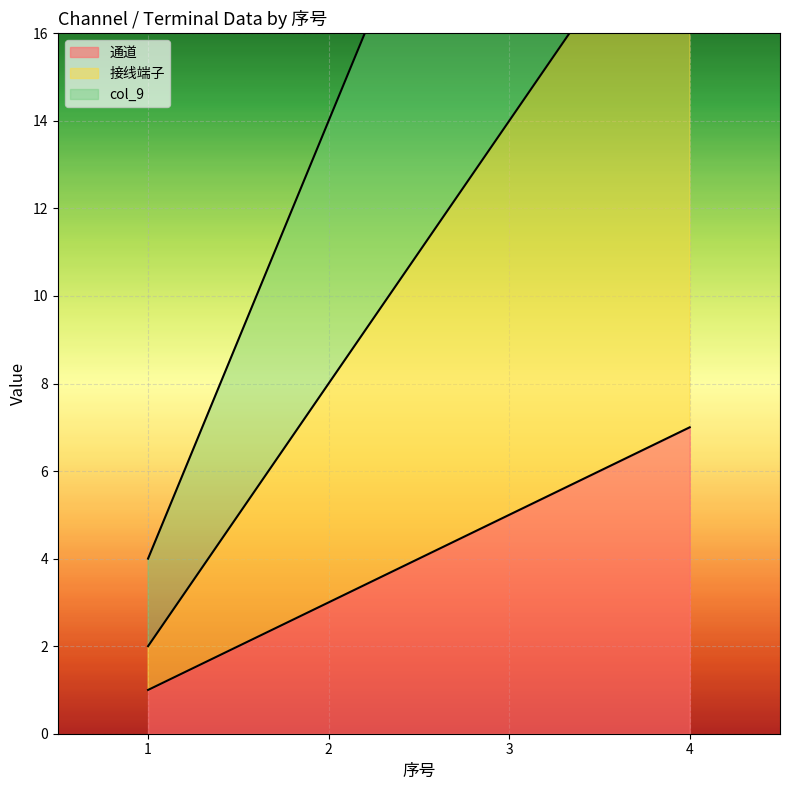

True or false: 接线端子 and col_9 intersect in this chart.

False